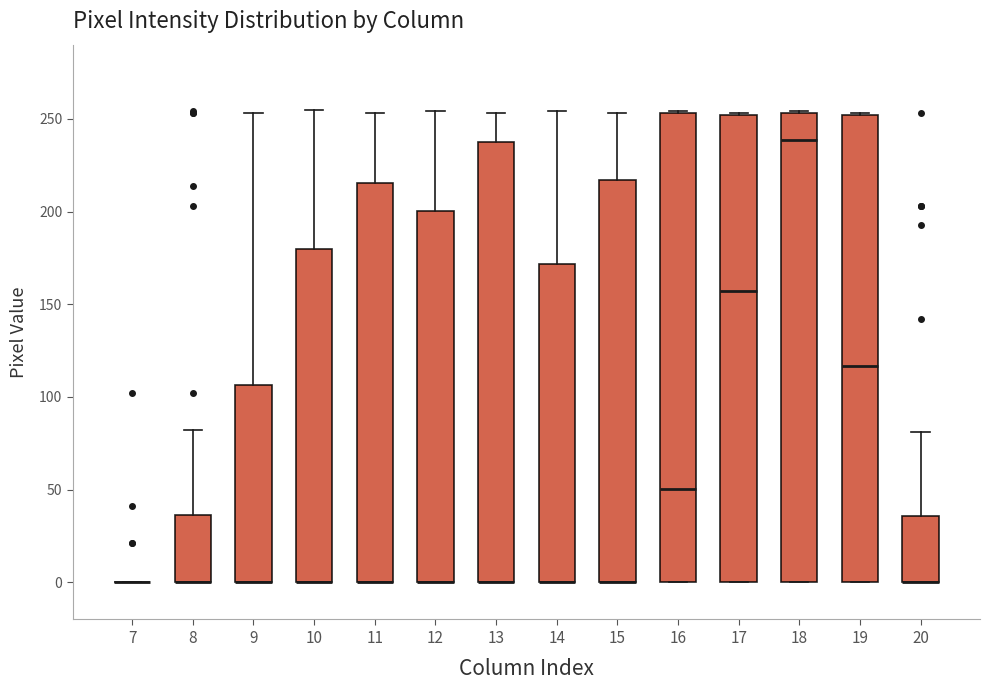

Where is the upper edge of the box at x = 19 on the y-axis? The values are not printed on the chart, so give them approximately, as read against the axis.

250